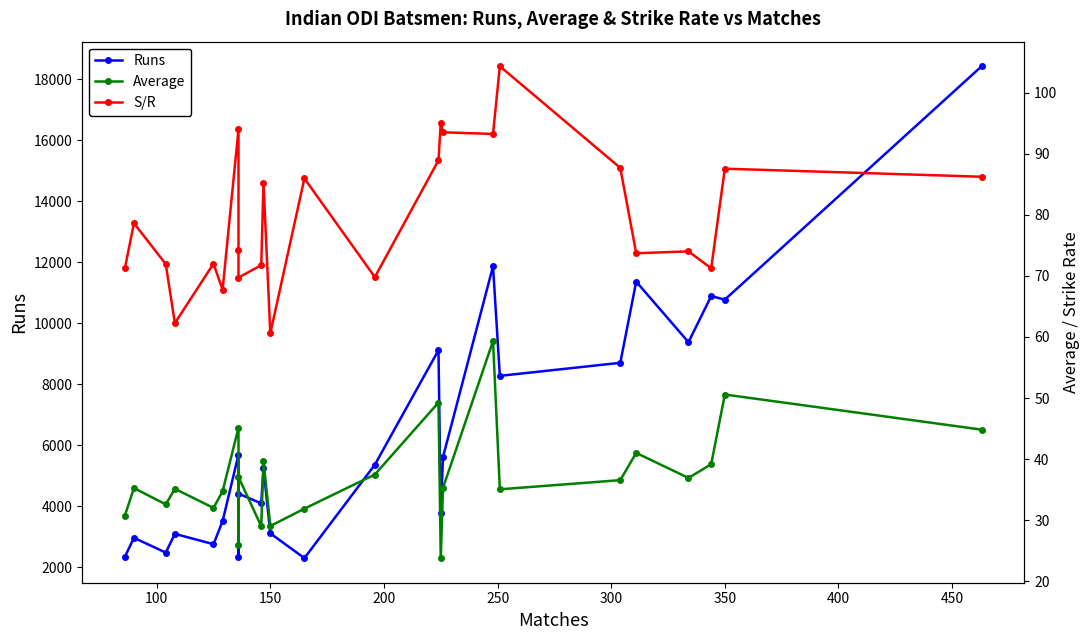

True or false: S/R and Average intersect in this chart.

False